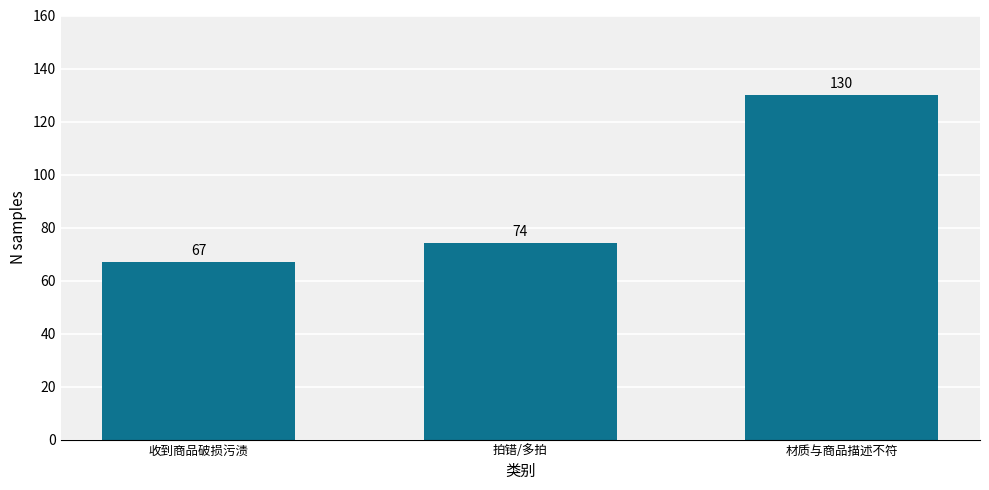

Approximately how many times larger is the value at 材质与商品描述不符 compared to 收到商品破损污渍?

1.9